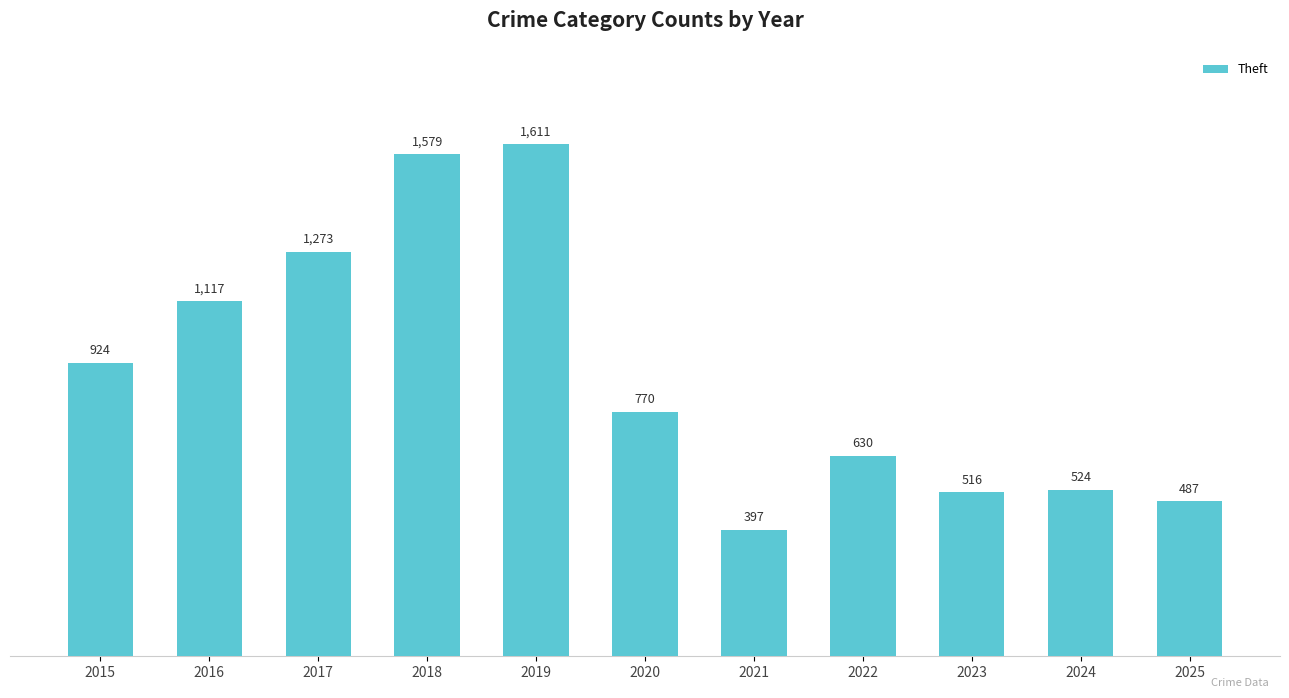

How many data points are less than 770?

5